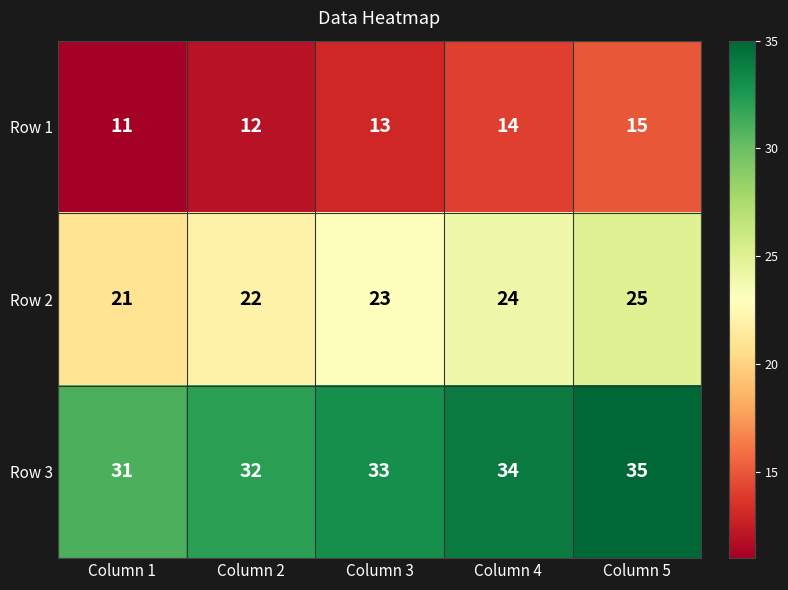

What is the difference between the maximum and second lowest values in the Row 2 series?

3